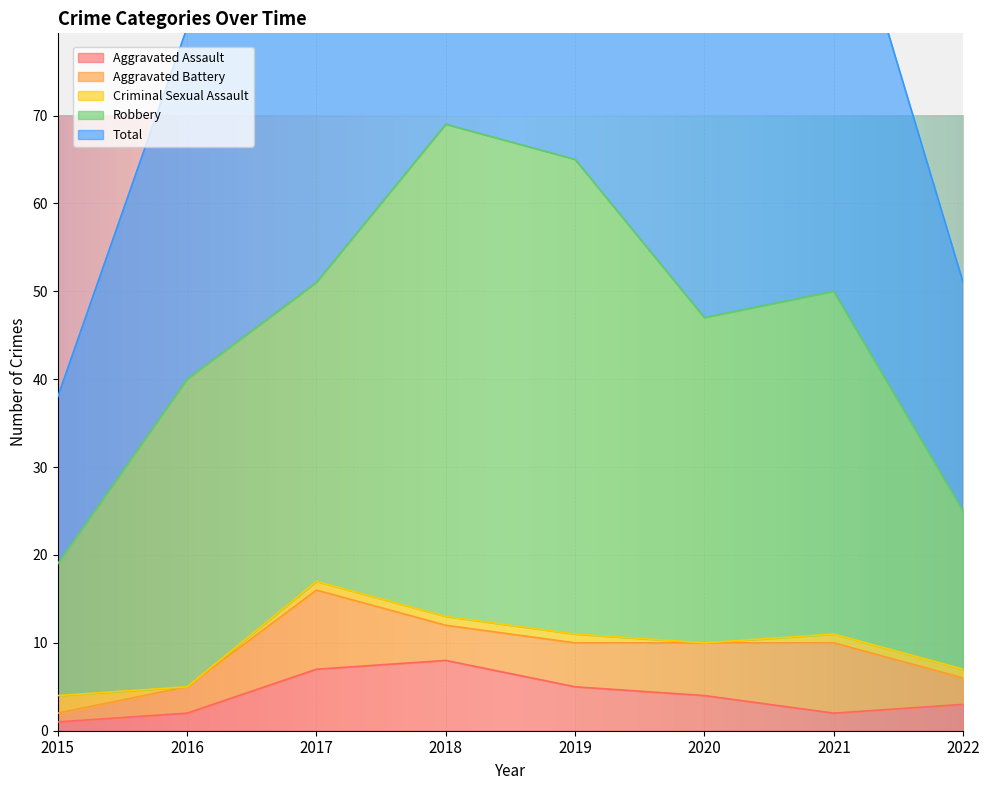

The value of Aggravated Battery at 2021 is 8. True or false?

True